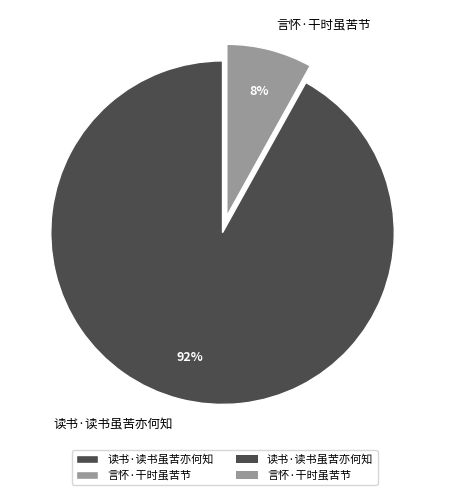

To the nearest percent, what portion does 读书·读书虽苦亦何知 represent?

92%